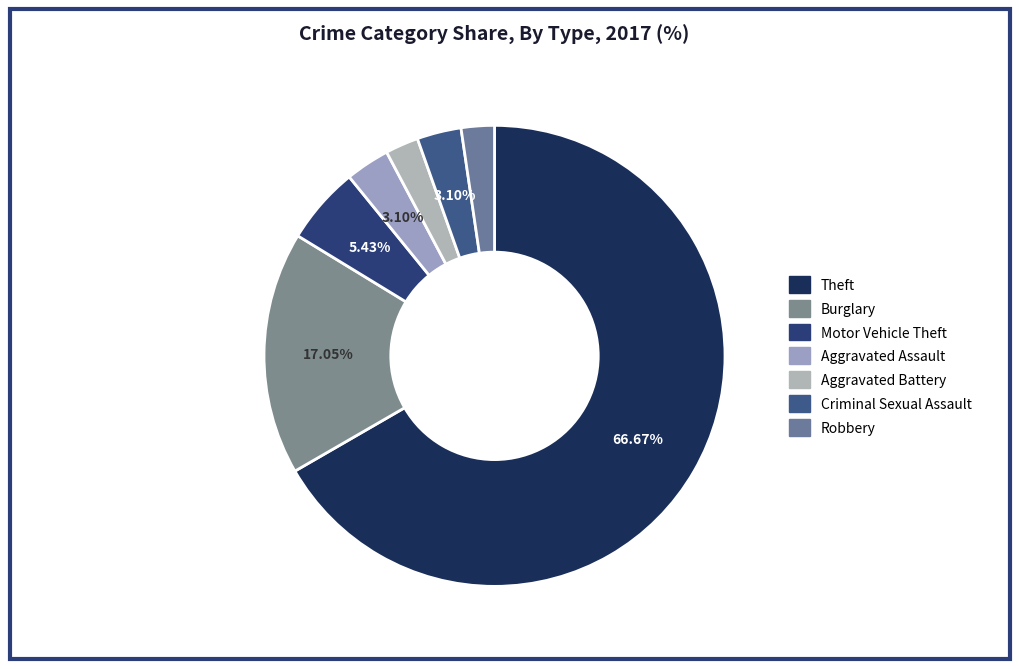

Is it true that Theft is 67% of the pie?

True